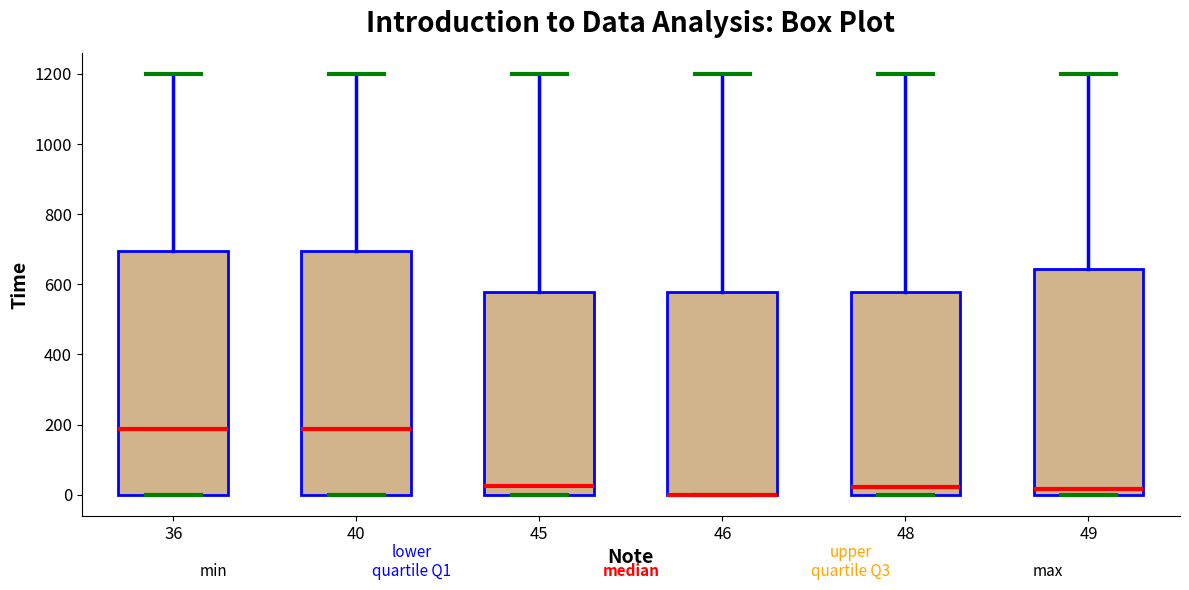

Reading left to right, transcribe this box plot: for each box, give where its median line is, the range the box spans, and where its two whiskers end, as read against the y-axis. The values are not printed on the chart, so give them approximately, as read against the axis.

36: median 180, box 0 to 700, whiskers 0 to 1200
40: median 180, box 0 to 700, whiskers 0 to 1200
45: median 20, box 0 to 580, whiskers 0 to 1200
46: median 0 (drawn on the box's lower edge), box 0 to 580, whiskers 0 to 1200
48: median 20, box 0 to 580, whiskers 0 to 1200
49: median 20, box 0 to 640, whiskers 0 to 1200